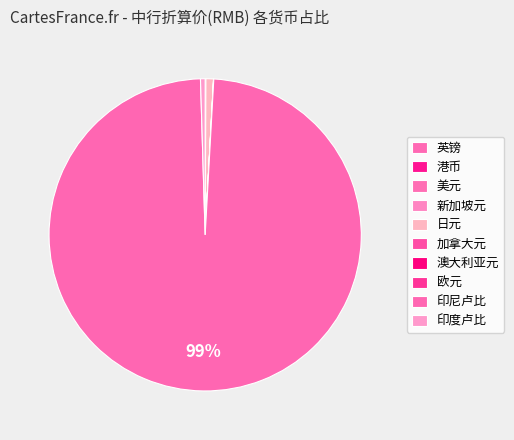

What is the smallest slice in the pie chart?

英镑